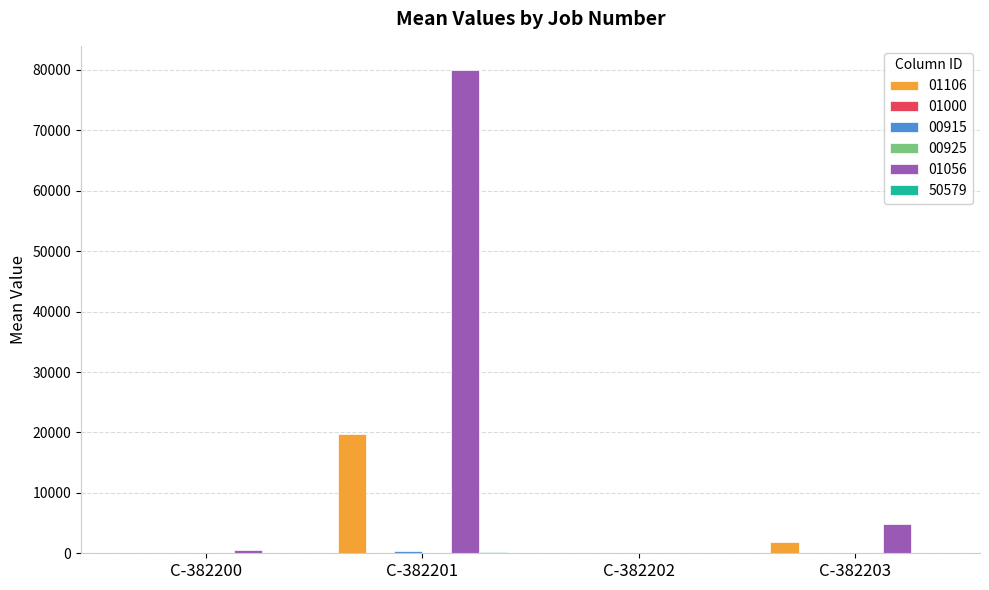

Which series has the largest total across all categories?

01056